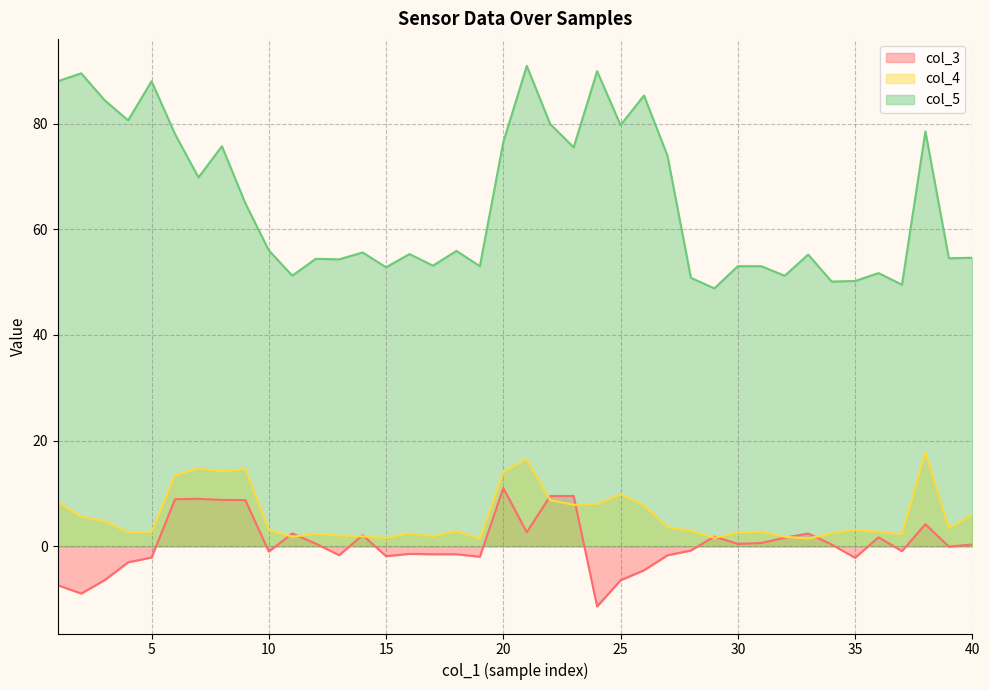

Reading left to right, transcribe all the data shown in this chart.

col_3: -7.4	-8.9	-6.4	-3.0	-2.1	8.9	9.0	8.8	8.7	-1.0	2.4	0.5	-1.7	2.1	-1.9	-1.4	-1.5	-1.5	-2.0	11.0	2.7	9.5	9.5	-11.4	-6.4	-4.5	-1.7	-0.8	1.8	0.5	0.6	1.6	2.4	0.4	-2.2	1.7	-0.9	4.2	-0.1	0.4
col_4: 8.4	5.6	4.8	2.7	2.7	13.4	14.8	14.2	14.7	3.1	1.8	2.4	2.0	1.9	1.6	2.5	1.9	2.9	1.4	14.1	16.5	8.7	7.8	8.0	9.8	7.7	3.6	2.9	1.6	2.6	2.8	1.8	1.5	2.4	3.1	2.7	2.3	17.8	3.4	6.0
col_5: 88.0	89.5	84.4	80.6	88.0	78.0	69.8	75.7	64.9	56.0	51.2	54.4	54.3	55.6	52.8	55.3	53.1	55.9	53.0	76.5	90.9	79.9	75.5	89.9	79.7	85.3	73.9	50.8	48.8	53.0	53.0	51.2	55.2	50.1	50.2	51.7	49.5	78.5	54.5	54.6